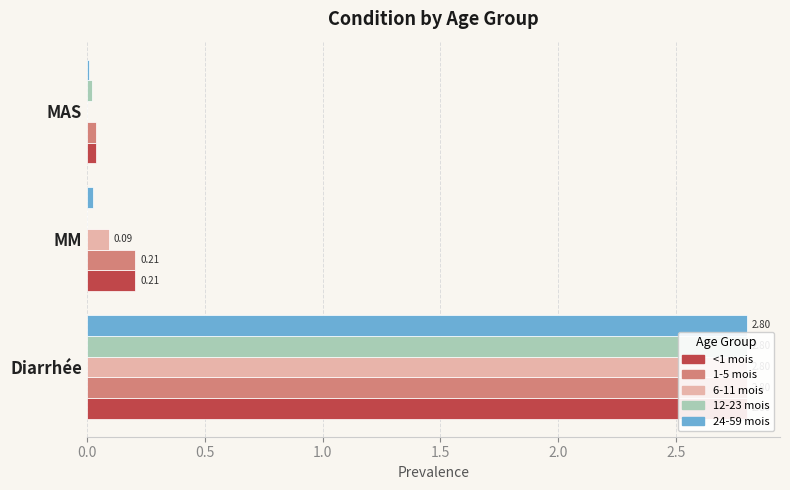

The value of <1 mois at 0.5 is 0.2. True or false?

True